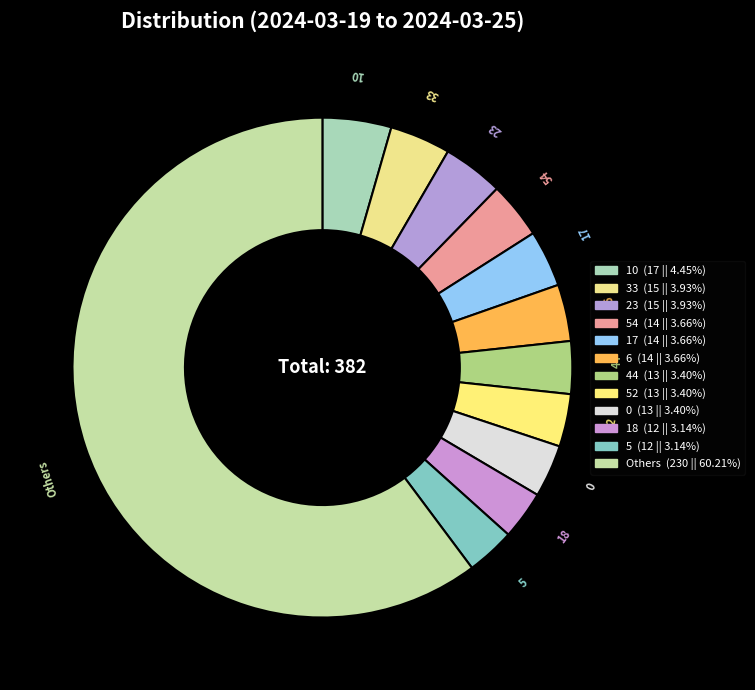

Does Others represent more than half of the total?

Yes